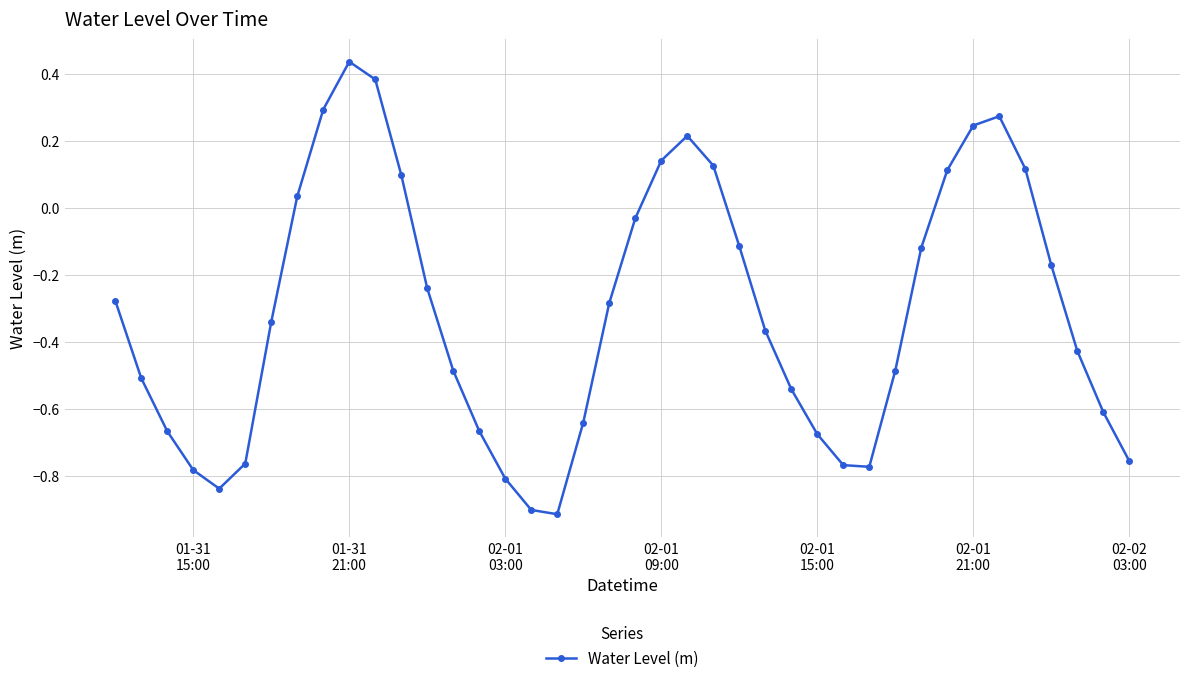

What is the sum of all values?

-12.5